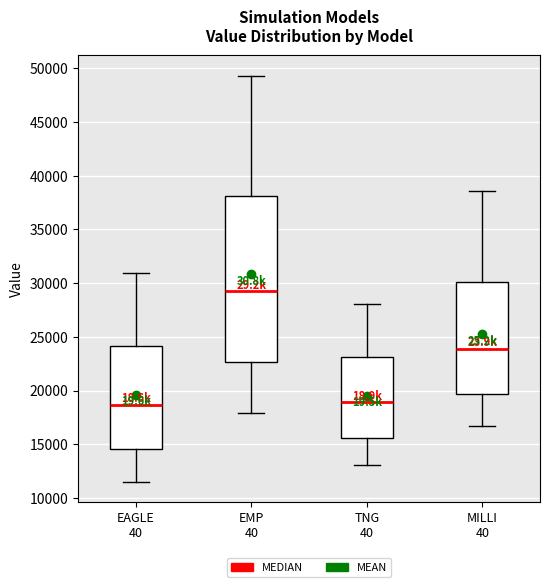

Which box is the tallest, from its lower edge to its upper edge?

EMP 40